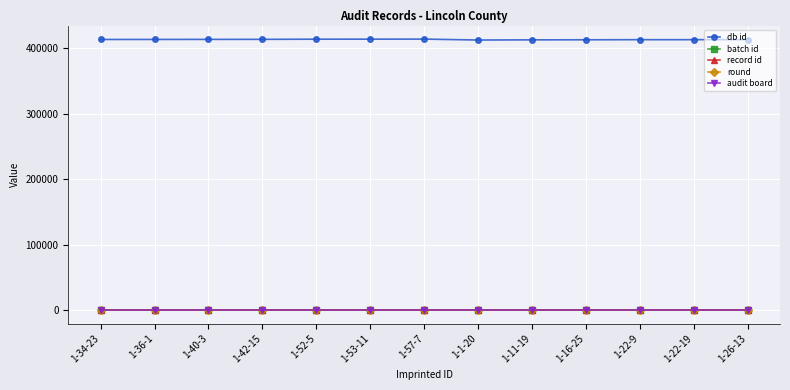

What is the average value of the record id series?

13